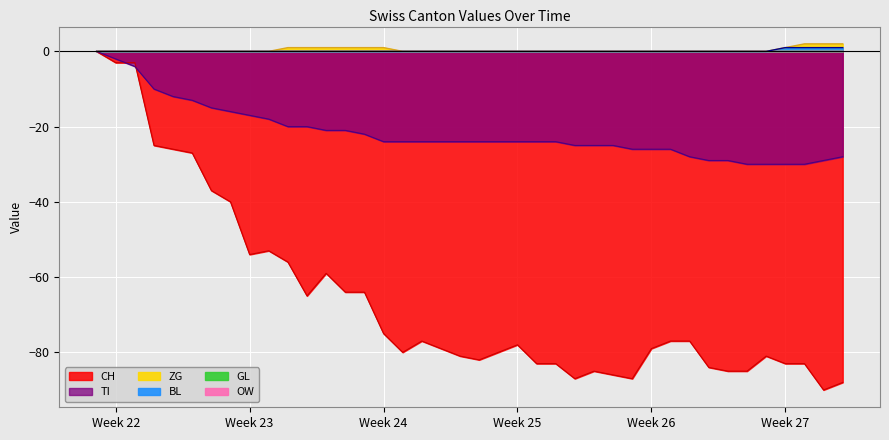

How many values in the BL series exceed 0?

4